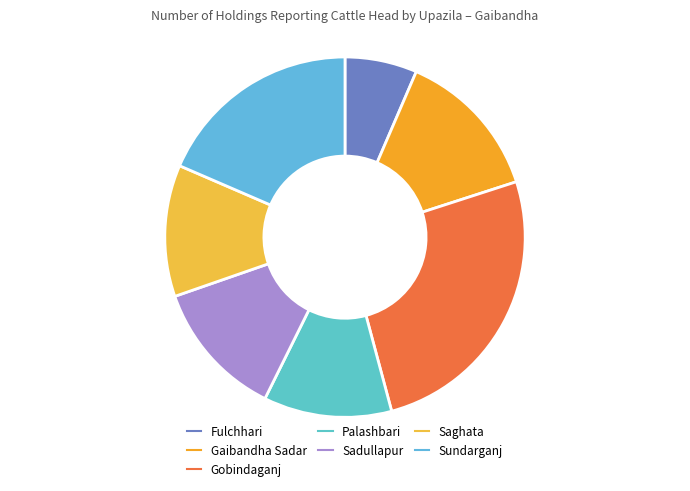

How many segments does this pie chart have?

7